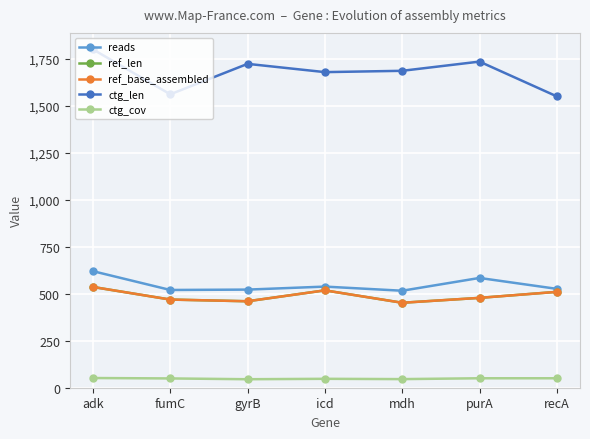

Reading right to left, list all the values displayed in this chart.

reads: 526.0	584.0	516.0	538.0	522.0	520.0	620.0
ref_len: 510.0	478.0	452.0	518.0	460.0	469.0	536.0
ref_base_assembled: 510.0	478.0	452.0	518.0	460.0	469.0	536.0
ctg_len: 1550.0	1735.0	1686.0	1679.0	1723.0	1561.0	1800.0
ctg_cov: 50.3	50.3	45.8	47.4	45.2	49.4	51.6